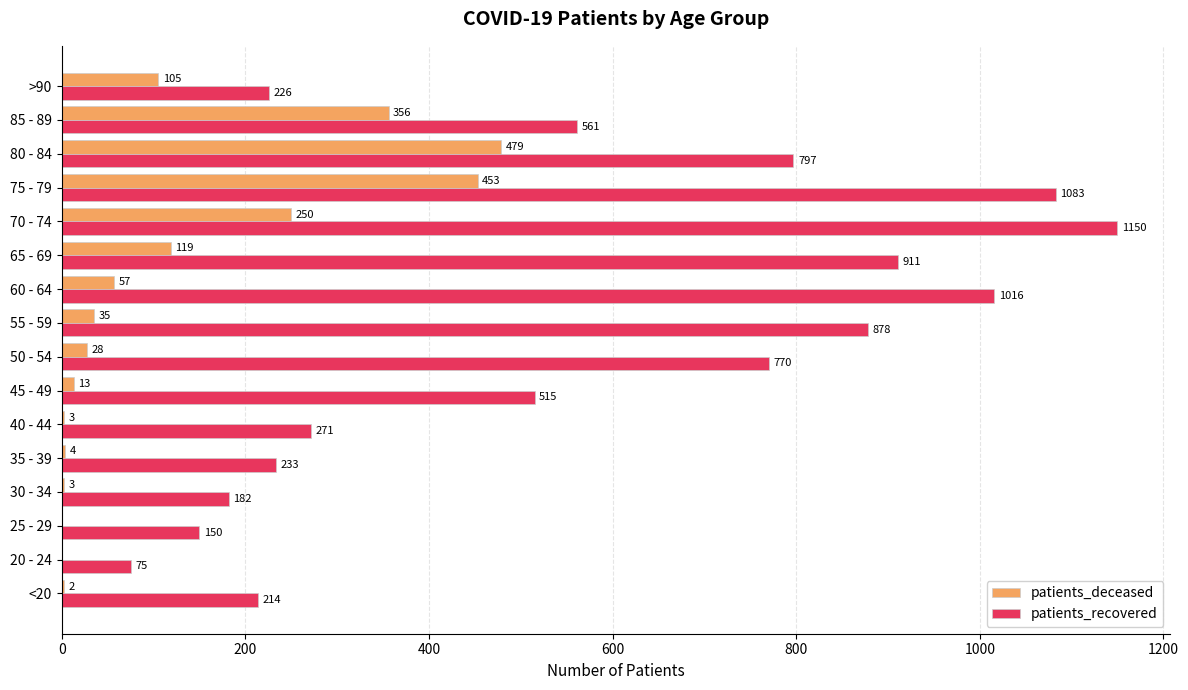

What is the approximate value of patients_recovered at 70 - 74?

1150